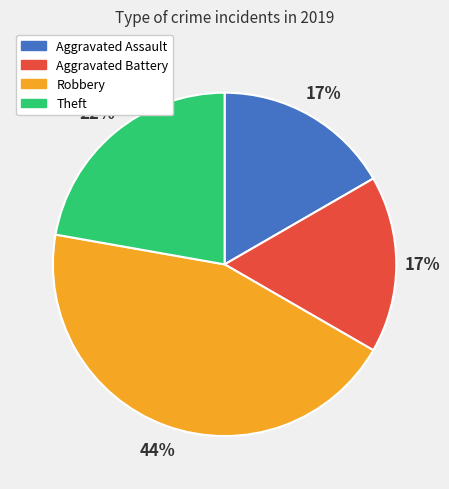

How many segments does this pie chart have?

4